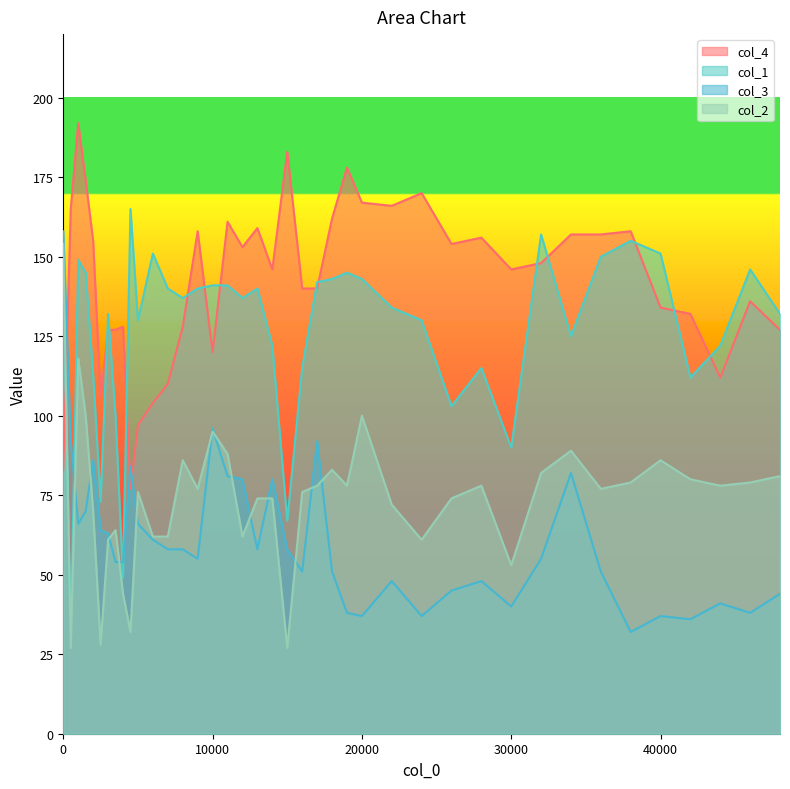

Is the value of col_1 at 500 greater than the value of col_4 at 9000?

No